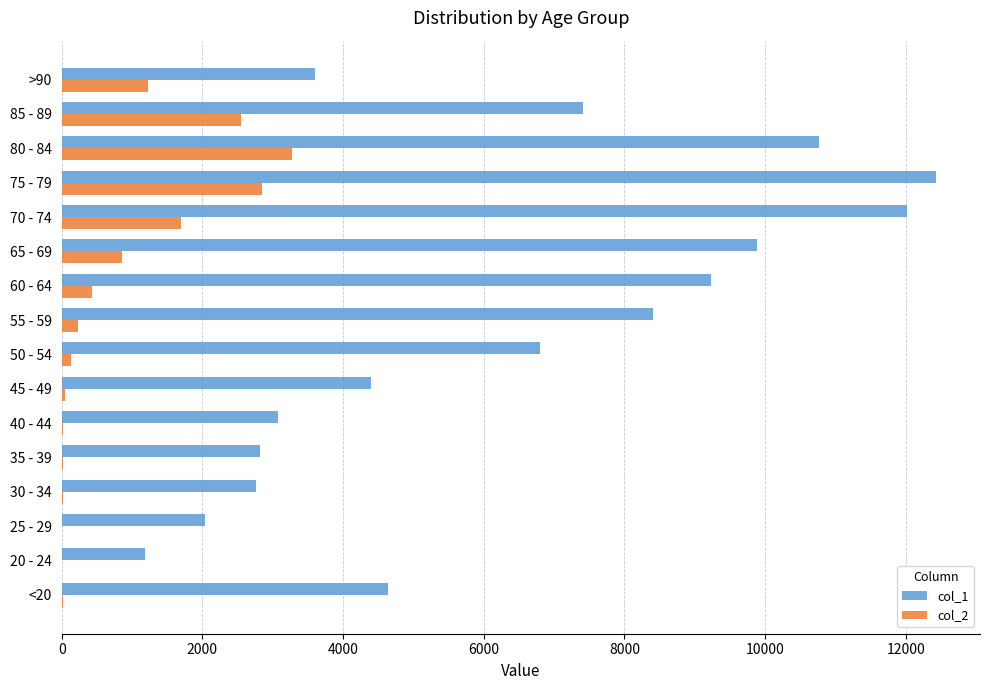

What is the greatest value displayed?

12434